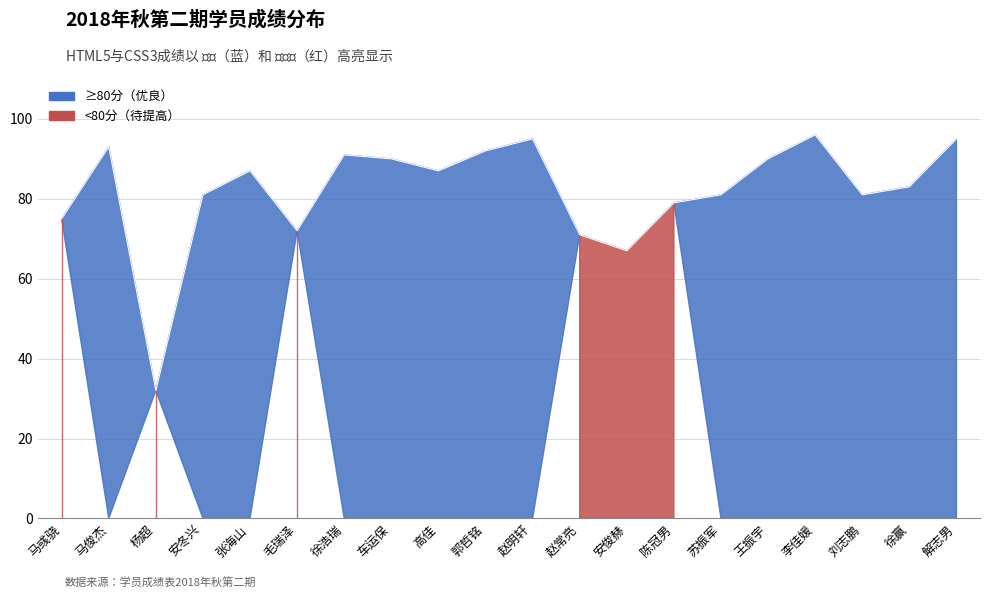

What is the greatest value displayed?

96